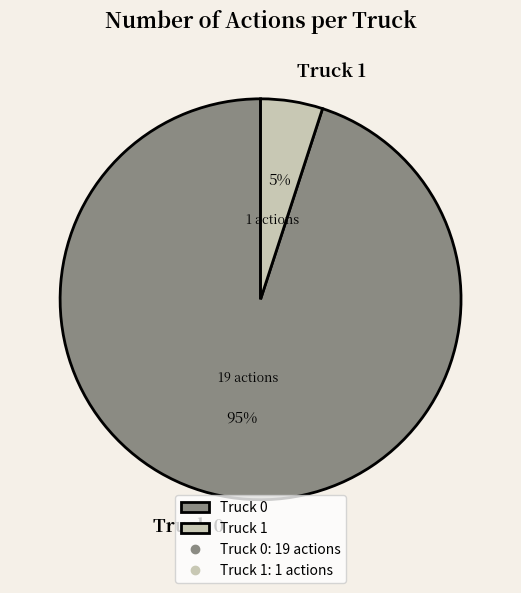

What percentage is the Truck 0 slice, to the nearest percent?

95%